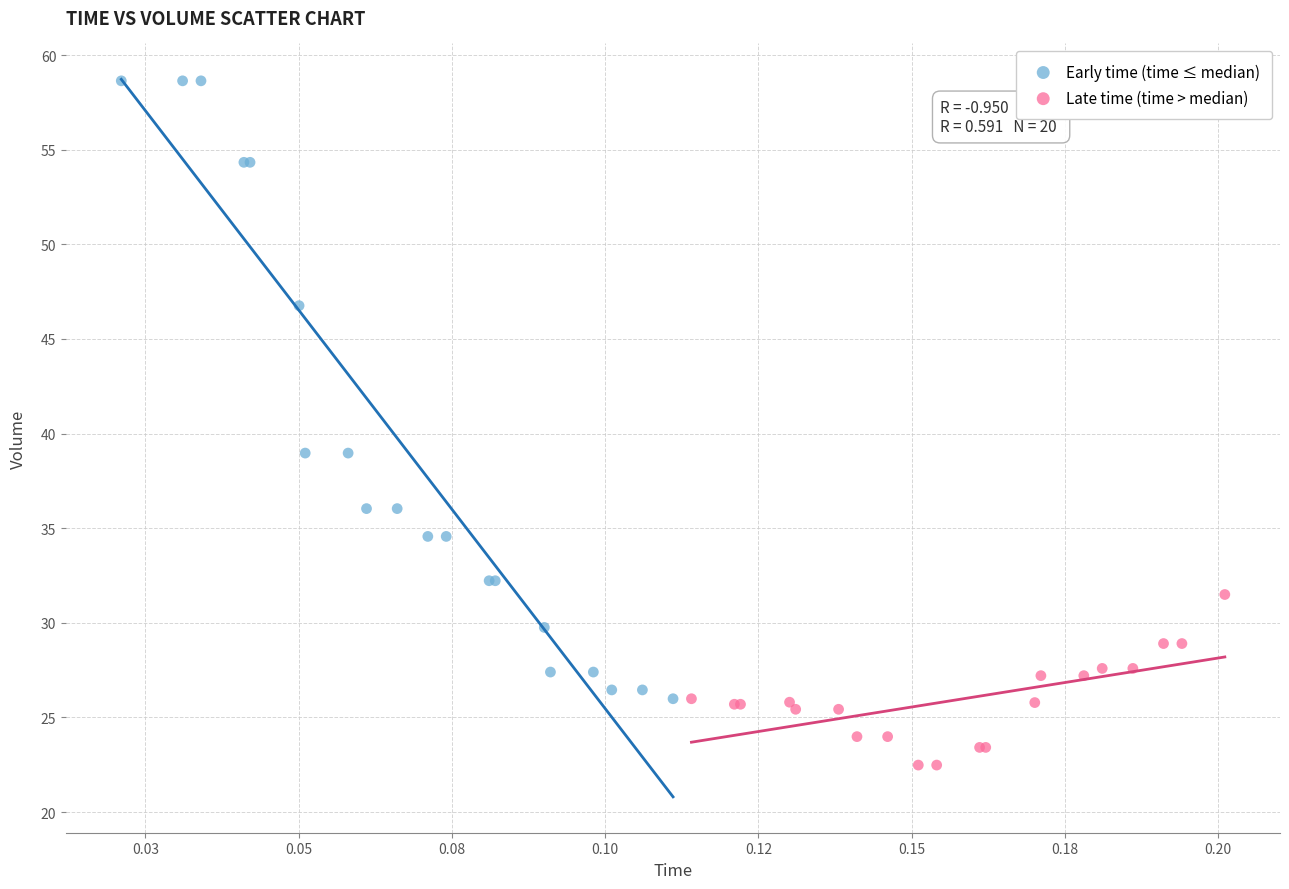

Which series contains the lowest Y value?

Late time (time > median)